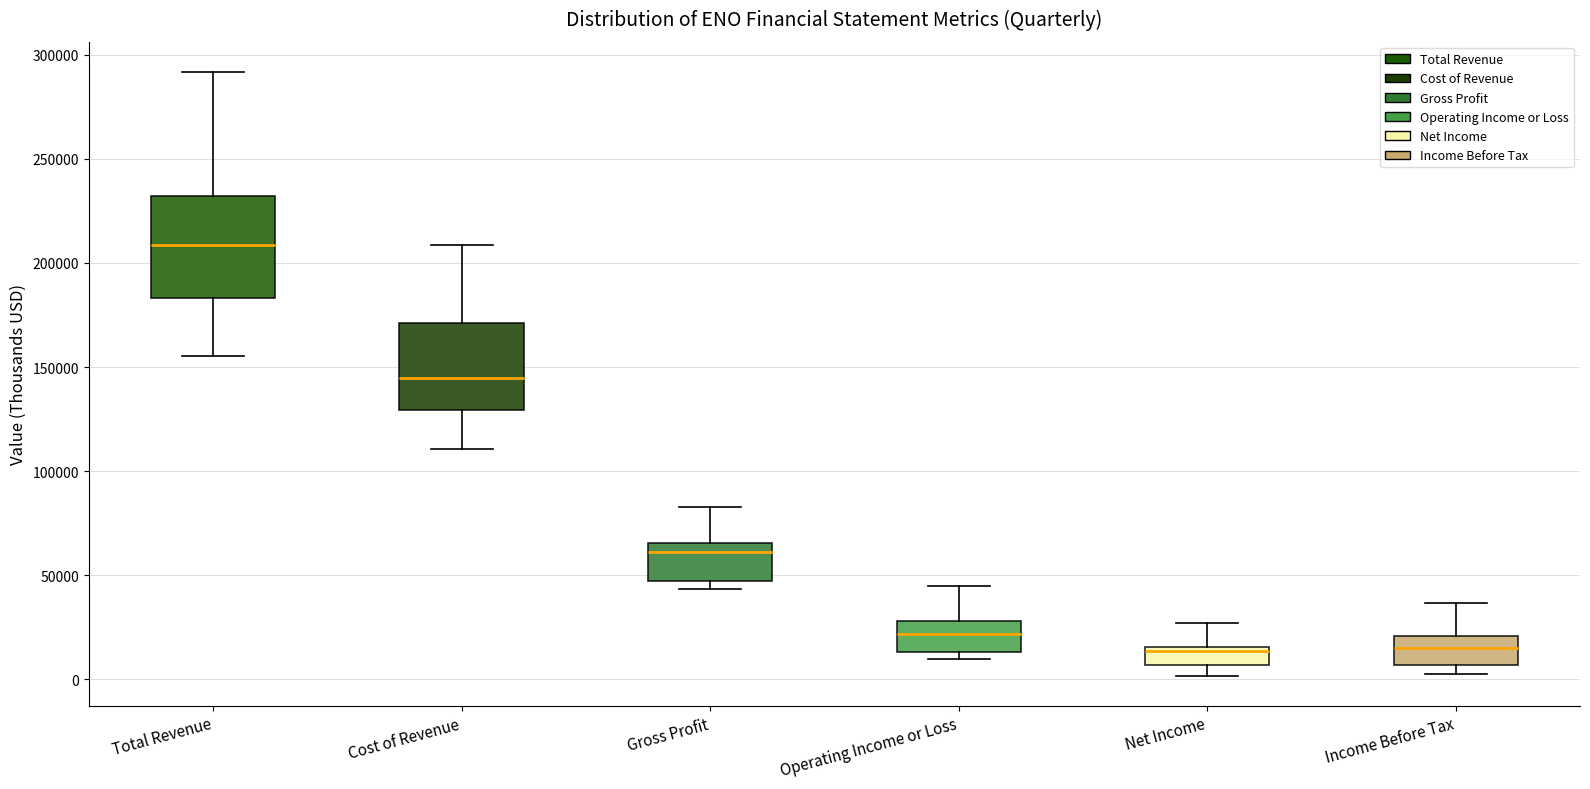

Reading left to right, transcribe this box plot: for each box, give where its median line is, the range the box spans, and where its two whiskers end, as read against the y-axis. The values are not printed on the chart, so give them approximately, as read against the axis.

Total Revenue: median 210000, box 185000 to 230000, whiskers 155000 to 290000
Cost of Revenue: median 145000, box 130000 to 170000, whiskers 110000 to 210000
Gross Profit: median 60000, box 45000 to 65000, whiskers 45000 (just below the box's lower edge) to 85000
Operating Income or Loss: median 20000, box 15000 to 30000, whiskers 10000 to 45000
Net Income: median 15000 (just below the box's upper edge), box 5000 to 15000, whiskers 0 to 25000
Income Before Tax: median 15000, box 5000 to 20000, whiskers 5000 (just below the box's lower edge) to 35000